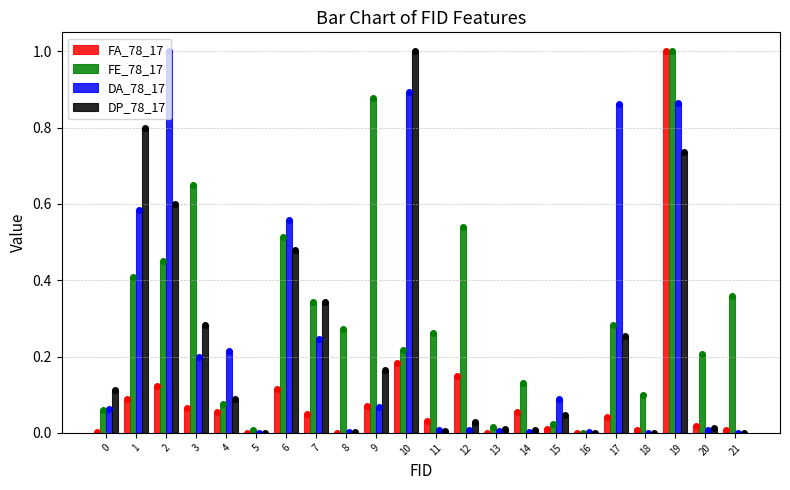

How many groups of bars are there?

22